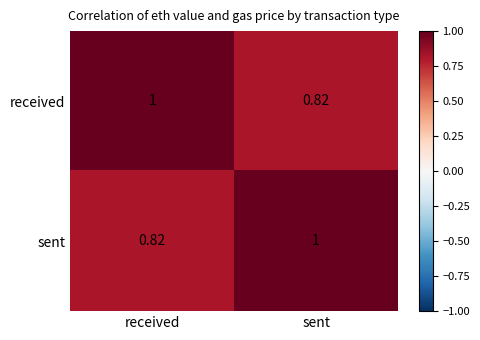

At received, list the series in order from smallest to largest.

sent, received